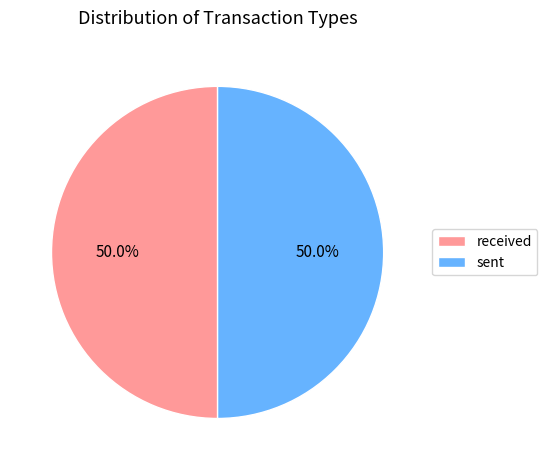

Combined, do sent and received account for over 50%?

Yes